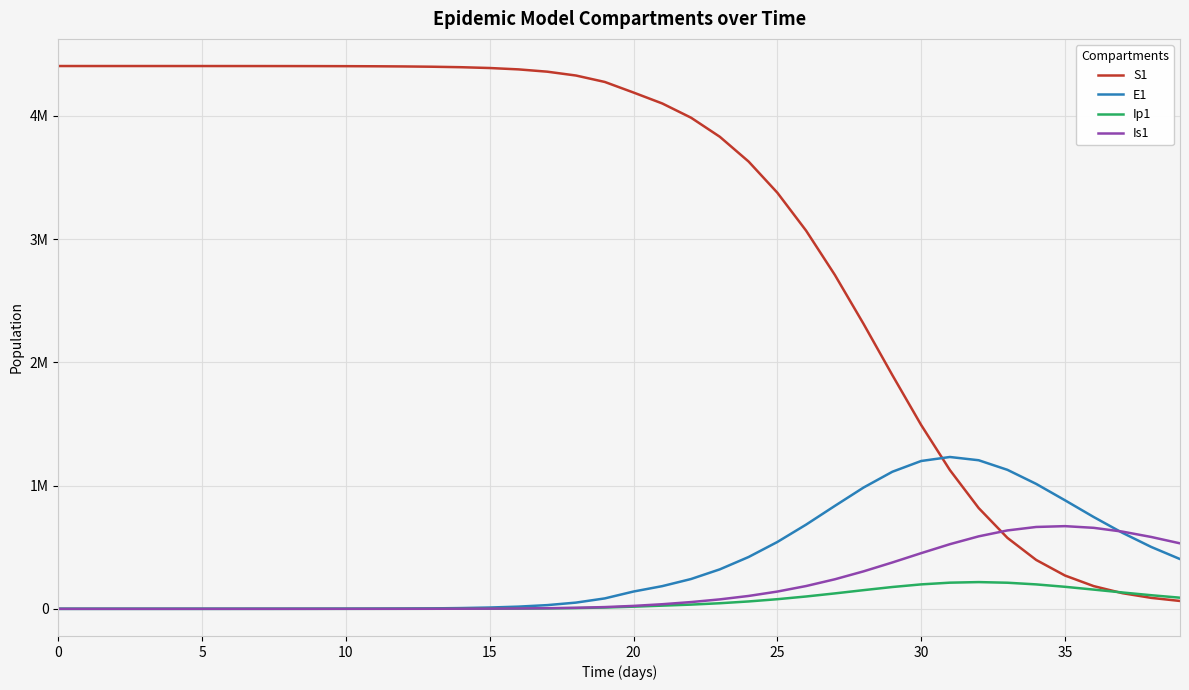

Where do E1 and S1 first cross each other?

30 and 31